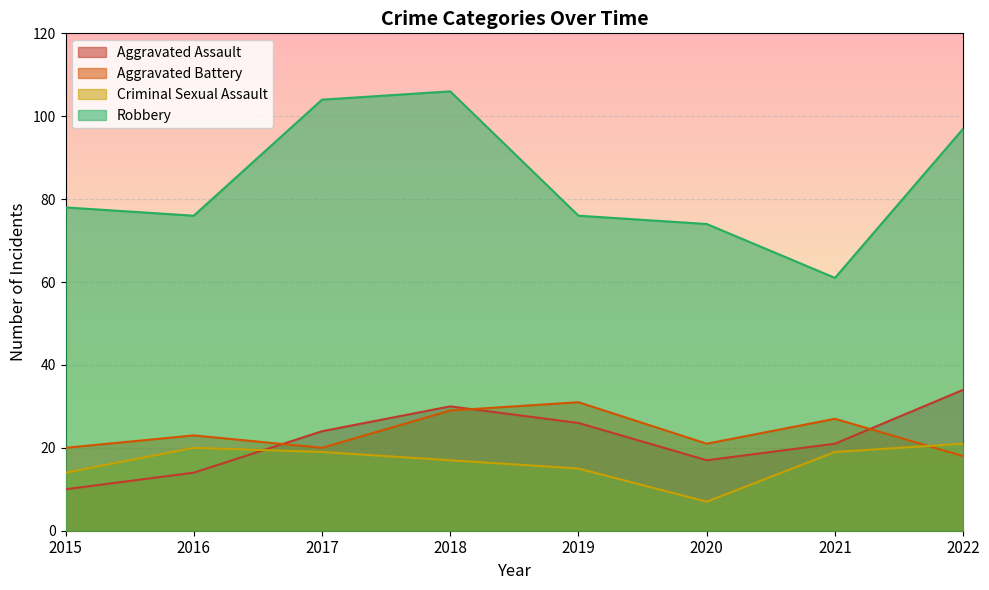

At which category does Criminal Sexual Assault reach its first local peak?

2016